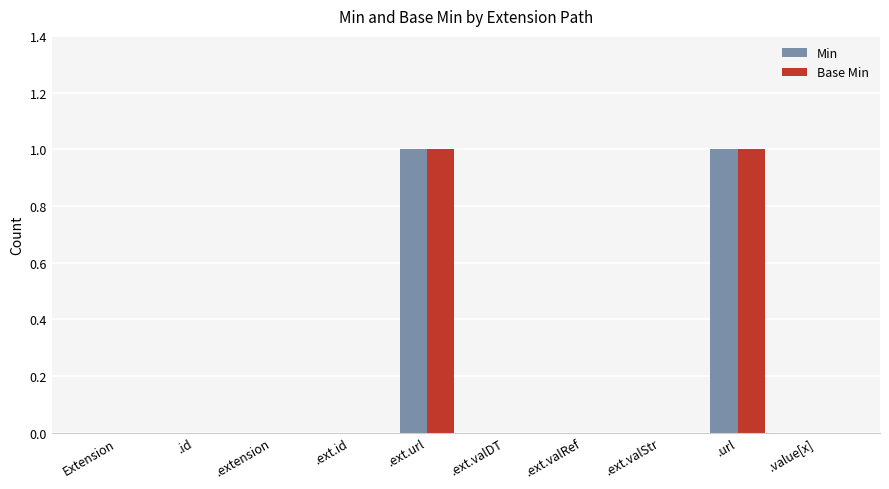

What is the sum of the Min values at .ext.valRef and .ext.url?

1